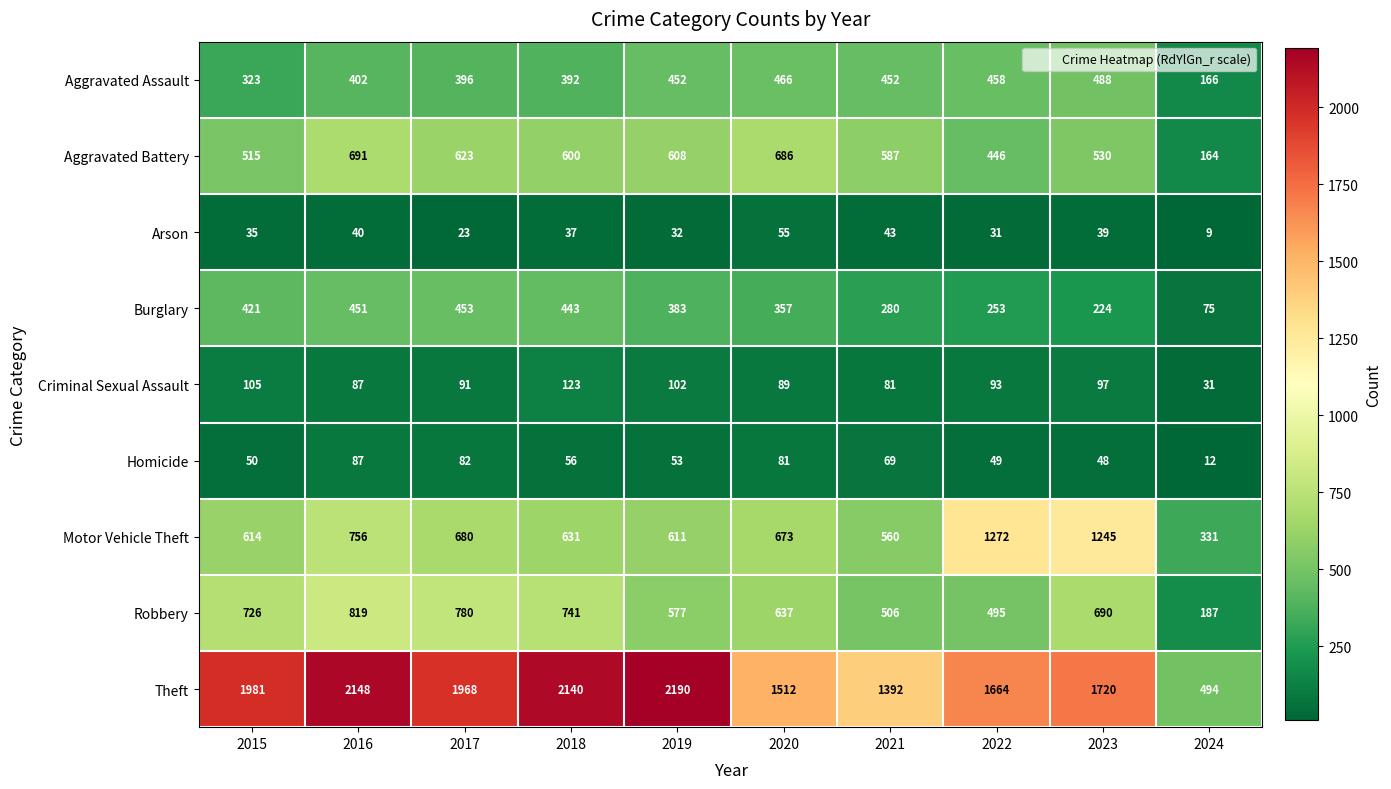

What is the sum of the Theft values at 2018 and 2015?

4121